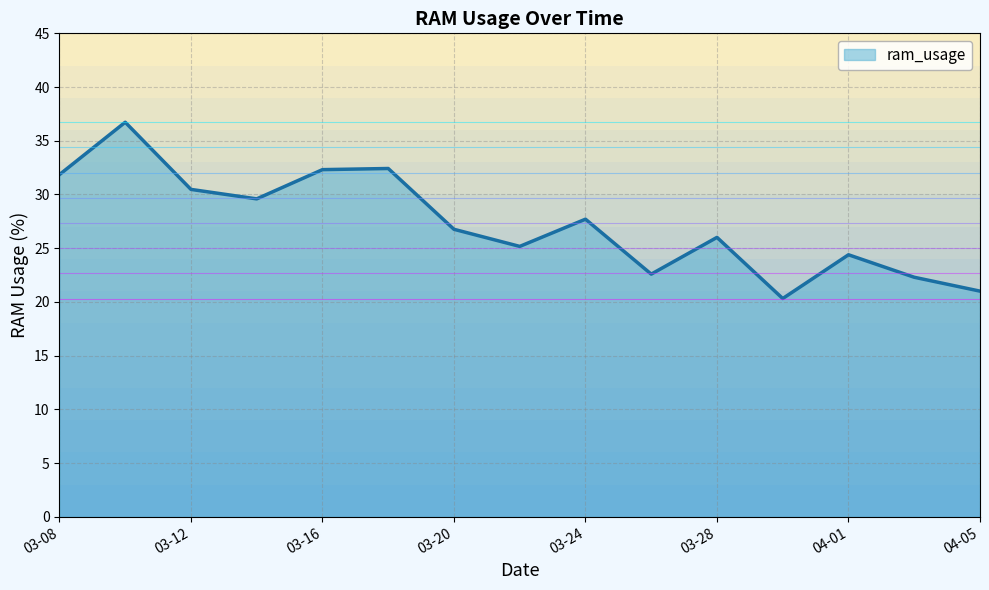

Which category has the lowest value across all series?

2022-03-30